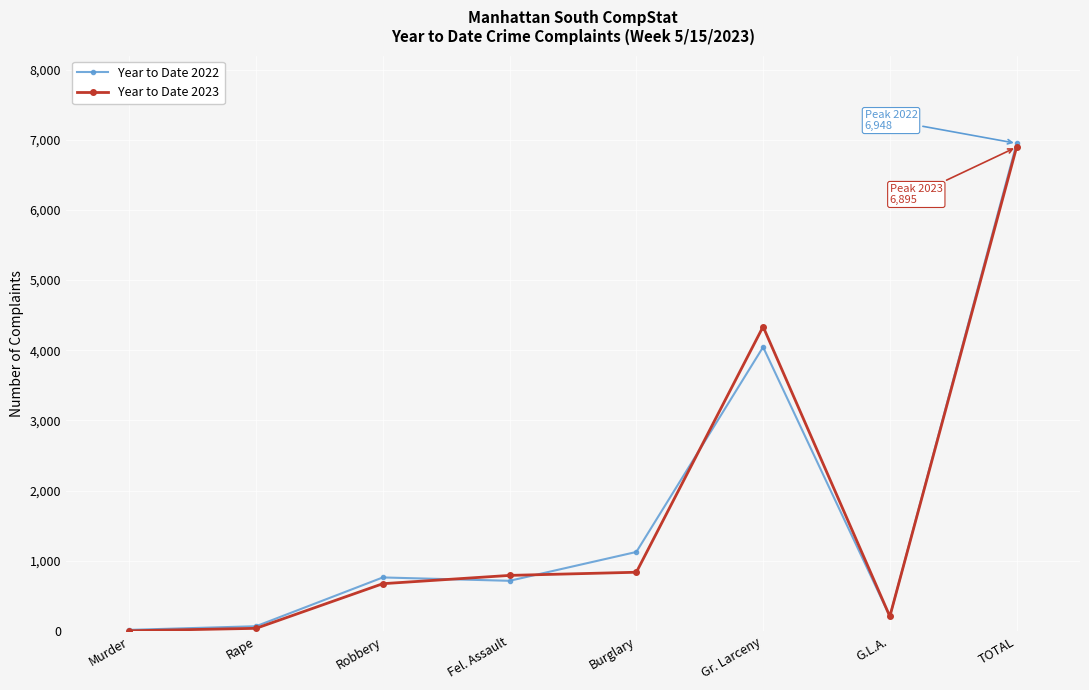

Which series has the largest range (max minus min)?

Year to Date 2022